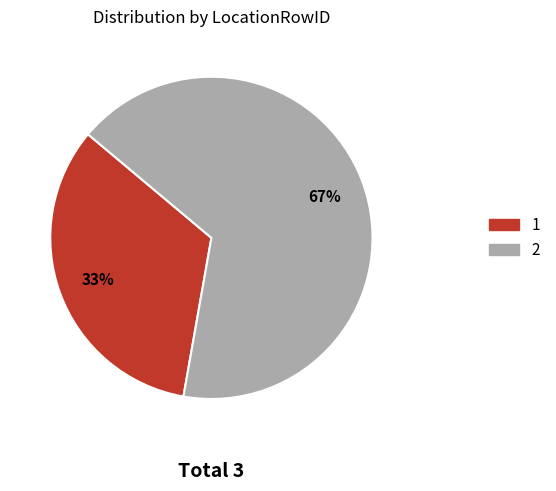

Is 2 the majority of the pie?

Yes